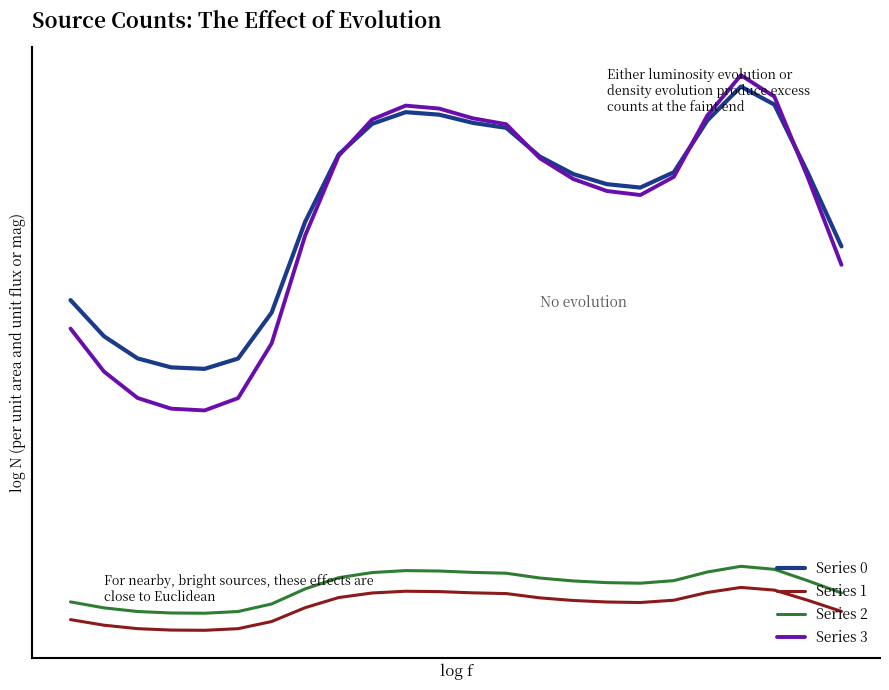

Reading left to right, extract all data points from this chart.

Series 0: 0=0.4	1=0.4	2=0.4	3=0.4	4=0.4	5=0.4	6=0.4	7=0.5	8=0.6	9=0.7	10=0.7	11=0.7	12=0.7	13=0.7	14=0.6	15=0.6	16=0.6	17=0.6	18=0.6	19=0.7	20=0.7	21=0.7	22=0.6	23=0.5
Series 1: 0=0.1	1=0.1	2=0.0	3=0.0	4=0.0	5=0.0	6=0.1	7=0.1	8=0.1	9=0.1	10=0.1	11=0.1	12=0.1	13=0.1	14=0.1	15=0.1	16=0.1	17=0.1	18=0.1	19=0.1	20=0.1	21=0.1	22=0.1	23=0.1
Series 2: 0=0.1	1=0.1	2=0.1	3=0.1	4=0.1	5=0.1	6=0.1	7=0.1	8=0.1	9=0.1	10=0.1	11=0.1	12=0.1	13=0.1	14=0.1	15=0.1	16=0.1	17=0.1	18=0.1	19=0.1	20=0.1	21=0.1	22=0.1	23=0.1
Series 3: 0=0.4	1=0.4	2=0.3	3=0.3	4=0.3	5=0.3	6=0.4	7=0.5	8=0.6	9=0.7	10=0.7	11=0.7	12=0.7	13=0.7	14=0.6	15=0.6	16=0.6	17=0.6	18=0.6	19=0.7	20=0.7	21=0.7	22=0.6	23=0.5